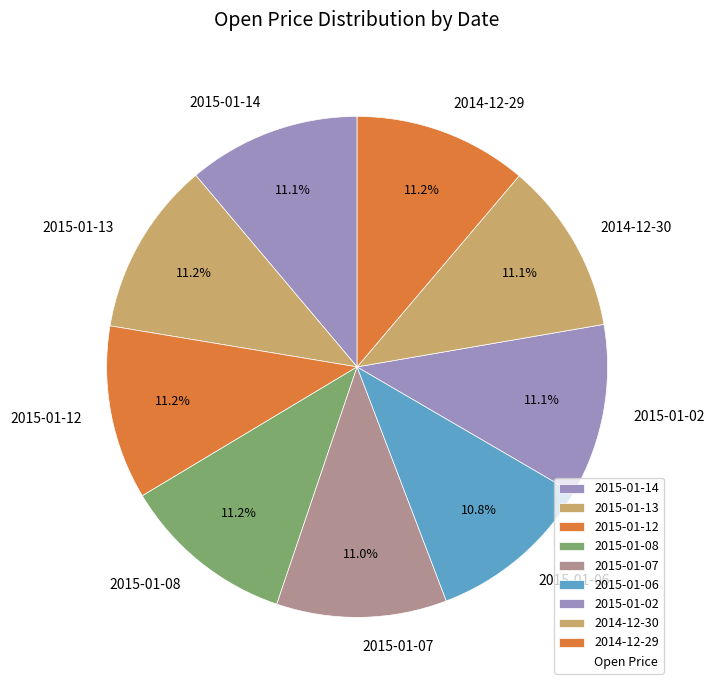

Does any single category account for the majority?

No